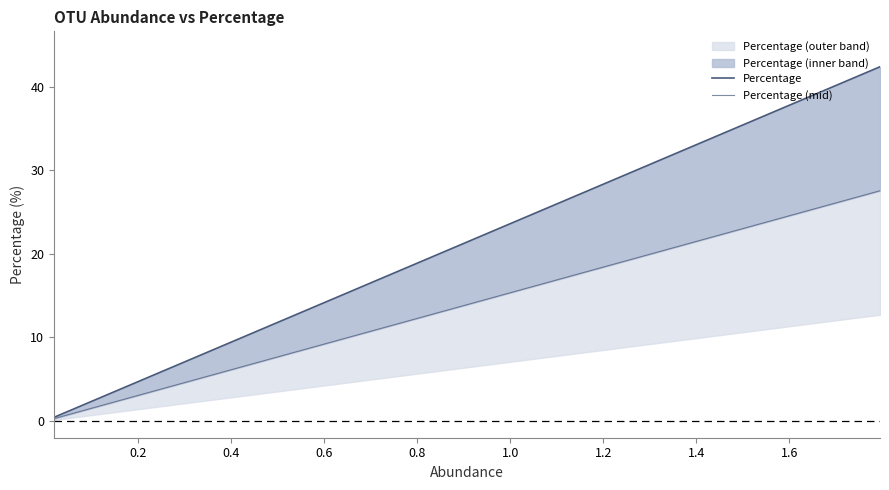

Reading left to right, what are all the values shown in this chart?

Percentage: 0.4	0.4	0.4	0.6	0.8	0.9	1.0	1.2	1.4	1.4	1.5	2.3	2.9	2.9	4.7	5.5	6.0	10.9	11.9	42.4
Percentage (mid): 0.3	0.3	0.3	0.4	0.5	0.6	0.6	0.8	0.9	0.9	1.0	1.5	1.9	1.9	3.0	3.6	3.9	7.1	7.7	27.6